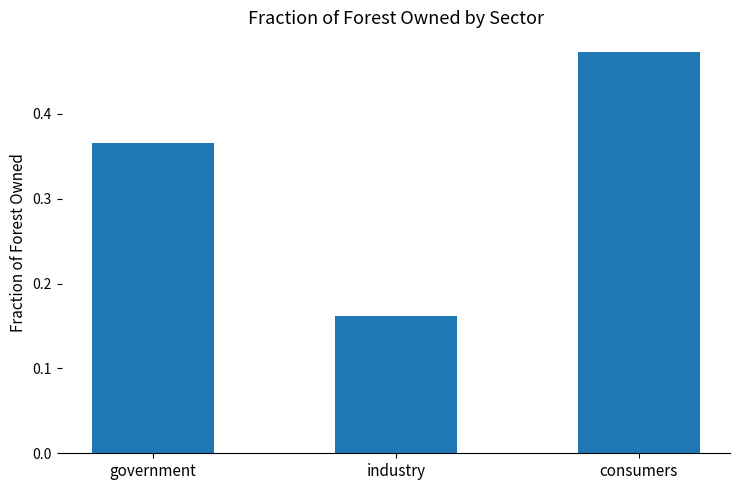

How many values are between 0 and 1?

3